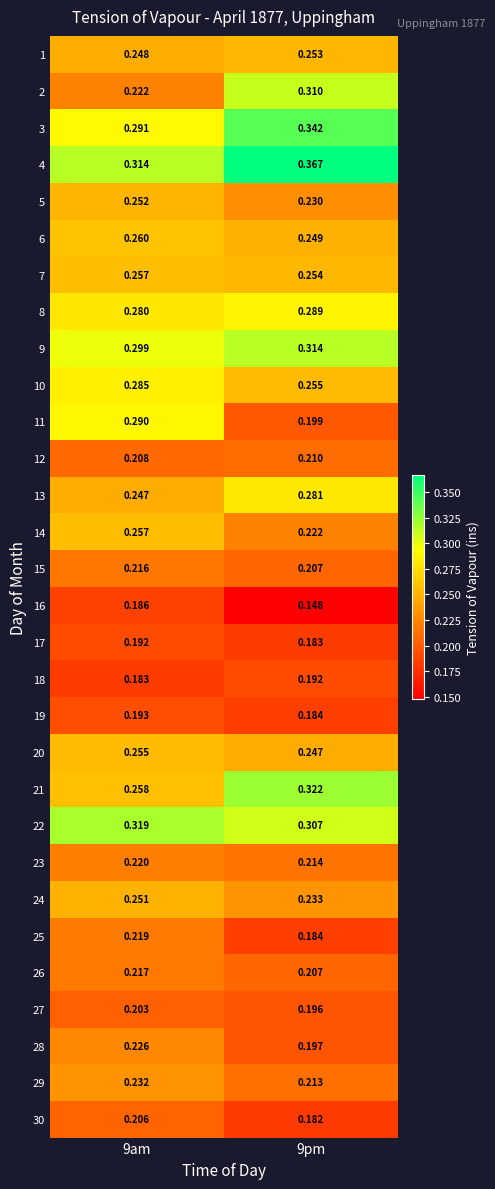

Is the value of 19 at 9pm greater than the value of 28 at 9am?

No